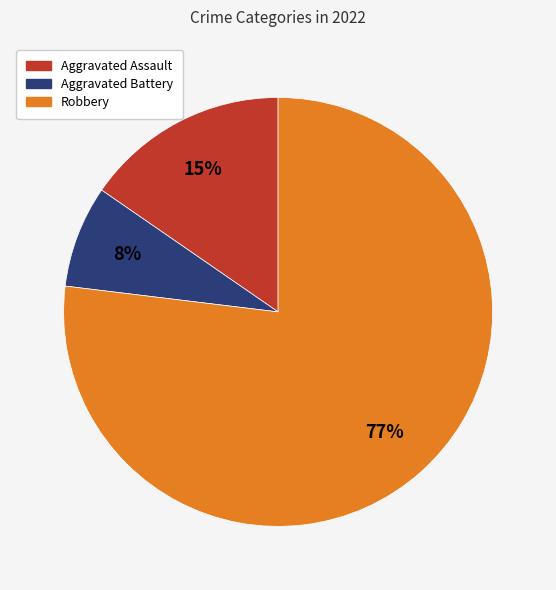

How many slices are in this pie chart?

3